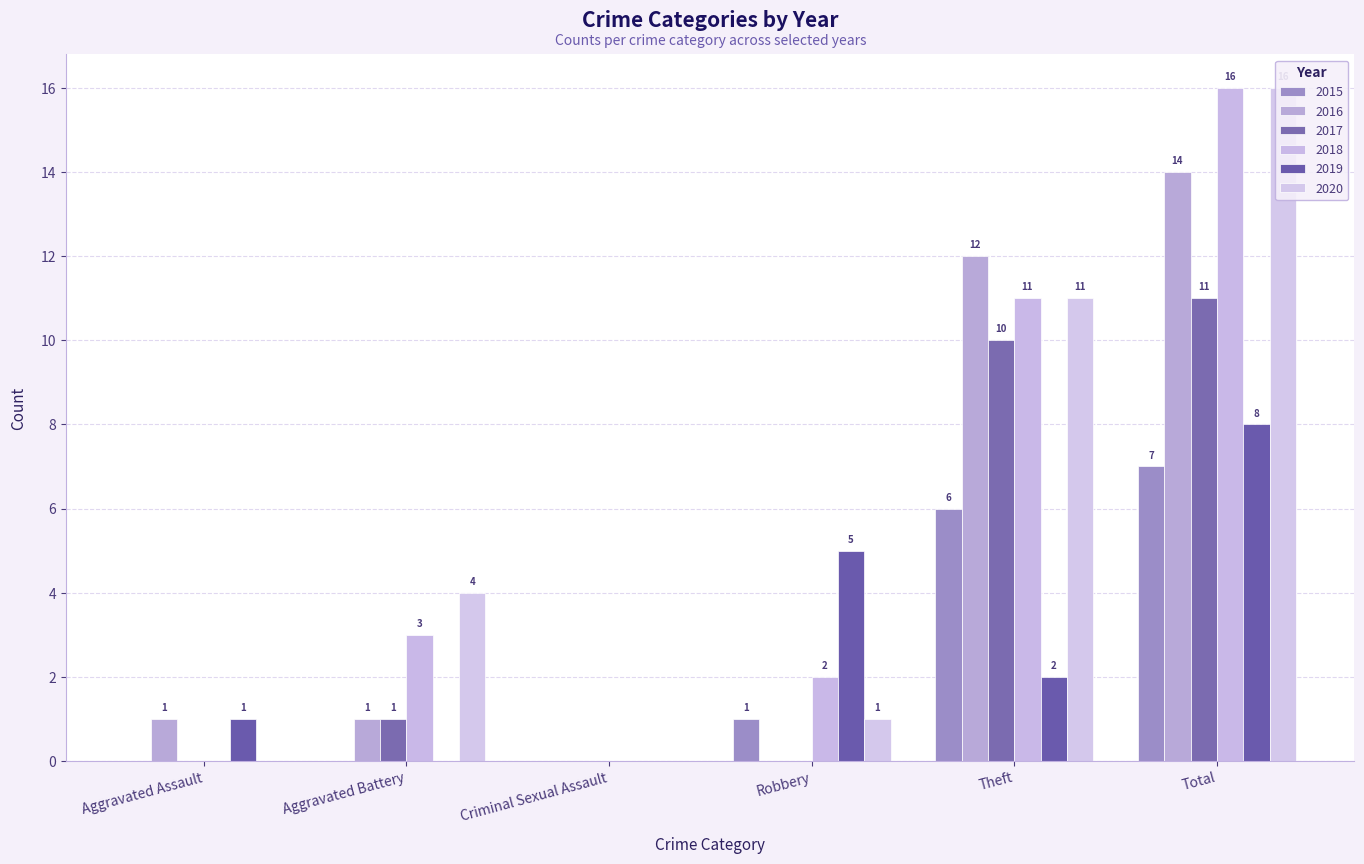

Reading left to right, transcribe all the data shown in this chart.

2015: Aggravated Assault=0	Aggravated Battery=0	Criminal Sexual Assault=0	Robbery=1	Theft=6	Total=7
2016: Aggravated Assault=1	Aggravated Battery=1	Criminal Sexual Assault=0	Robbery=0	Theft=12	Total=14
2017: Aggravated Assault=0	Aggravated Battery=1	Criminal Sexual Assault=0	Robbery=0	Theft=10	Total=11
2018: Aggravated Assault=0	Aggravated Battery=3	Criminal Sexual Assault=0	Robbery=2	Theft=11	Total=16
2019: Aggravated Assault=1	Aggravated Battery=0	Criminal Sexual Assault=0	Robbery=5	Theft=2	Total=8
2020: Aggravated Assault=0	Aggravated Battery=4	Criminal Sexual Assault=0	Robbery=1	Theft=11	Total=16